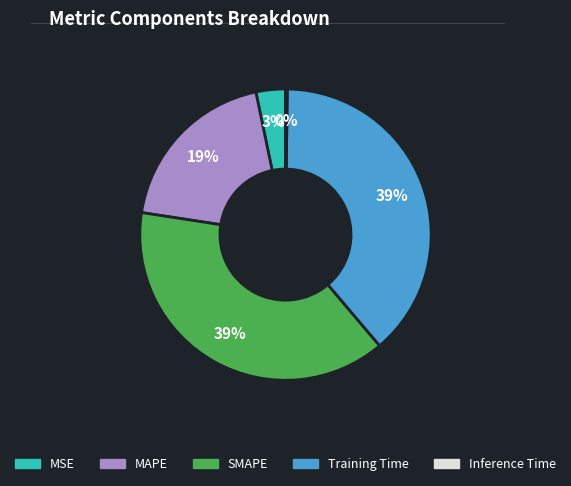

Approximately how many times larger is the value at SMAPE compared to Training Time?

1.0